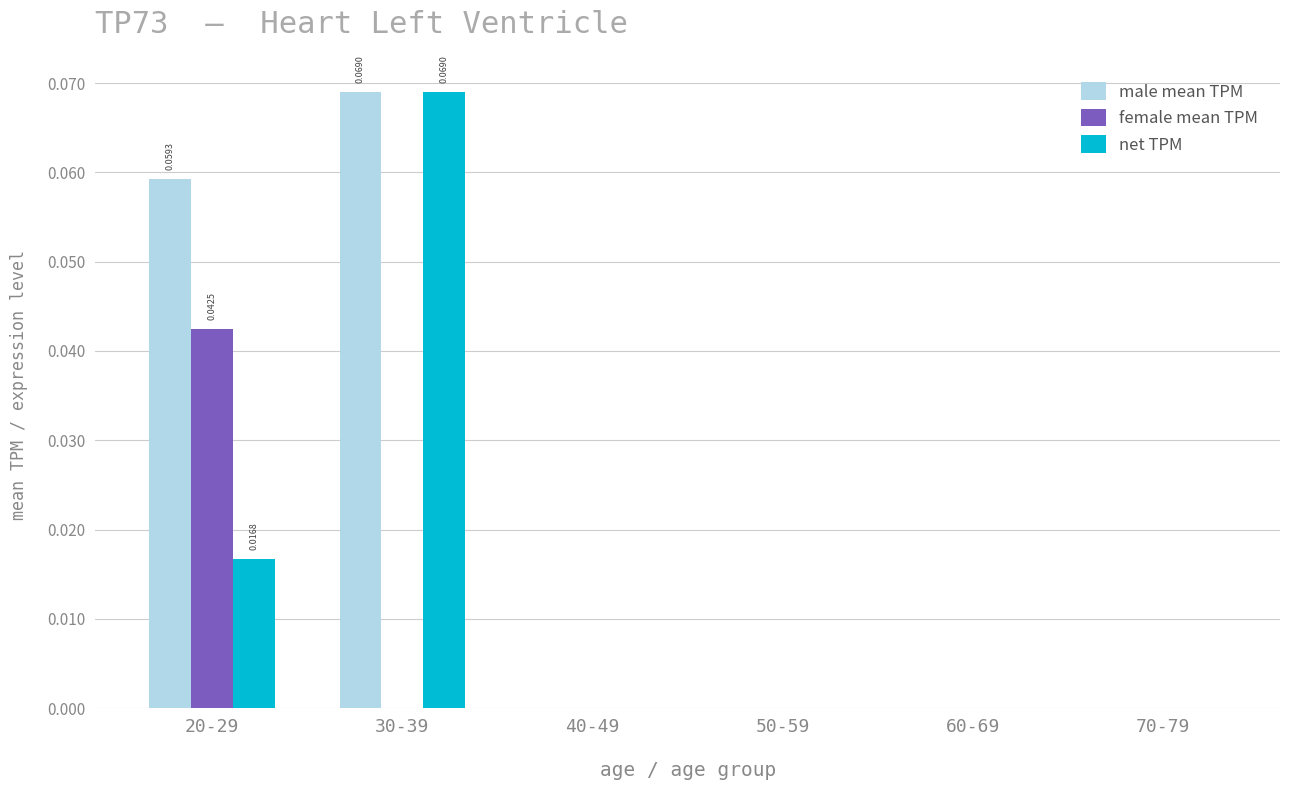

Reading left to right, list all the values displayed in this chart.

male mean TPM: 20-29=0.1	30-39=0.1	40-49=0.0	50-59=0.0	60-69=0.0	70-79=0.0
female mean TPM: 20-29=0.0	30-39=0.0	40-49=0.0	50-59=0.0	60-69=0.0	70-79=0.0
net TPM: 20-29=0.0	30-39=0.1	40-49=0.0	50-59=0.0	60-69=0.0	70-79=0.0